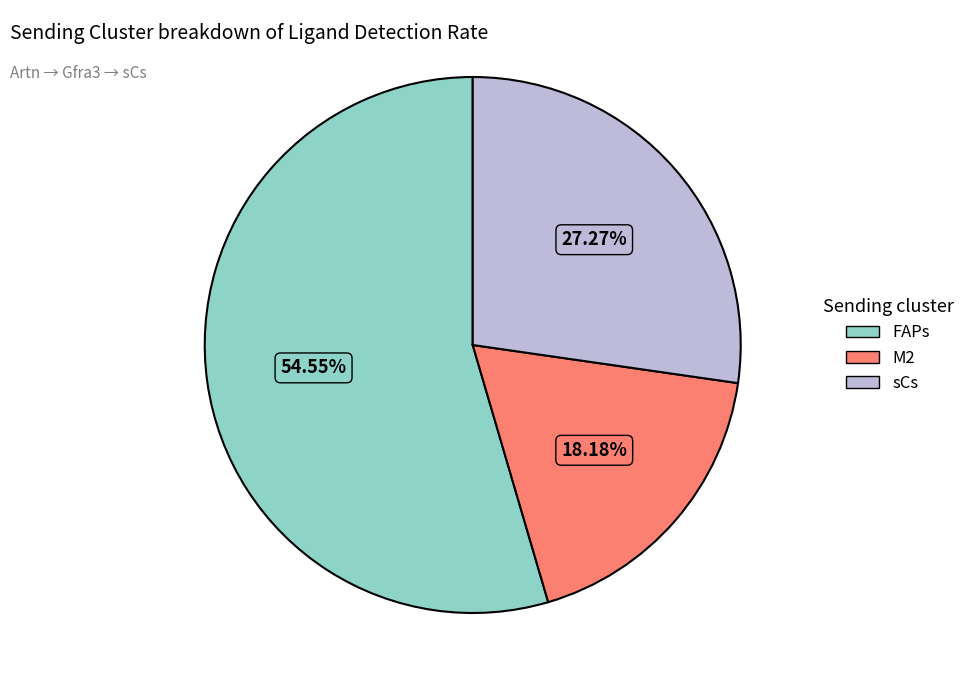

Is FAPs the majority of the pie?

Yes